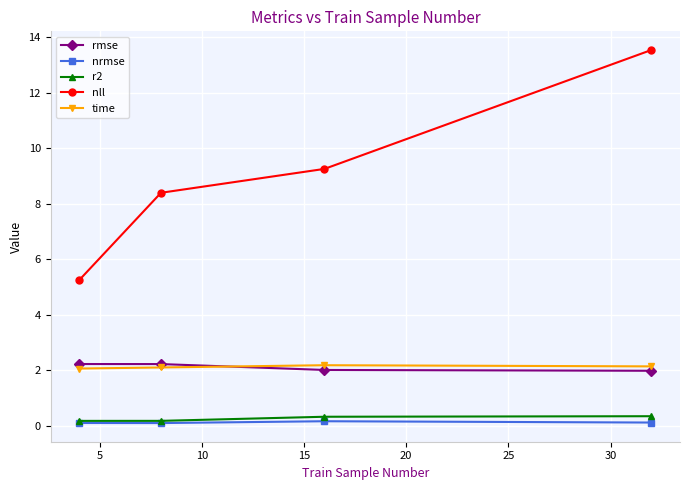

True or false: rmse and r2 cross at least once.

False